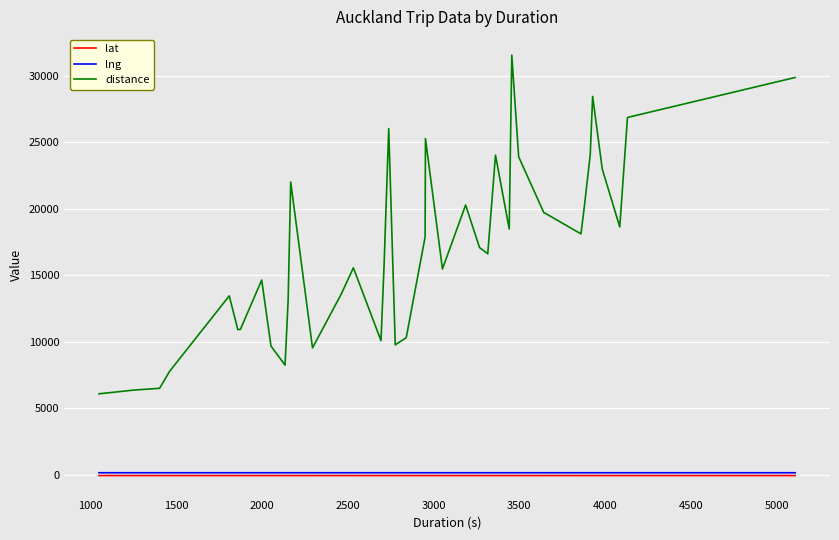

Which series has the largest total across all categories?

distance